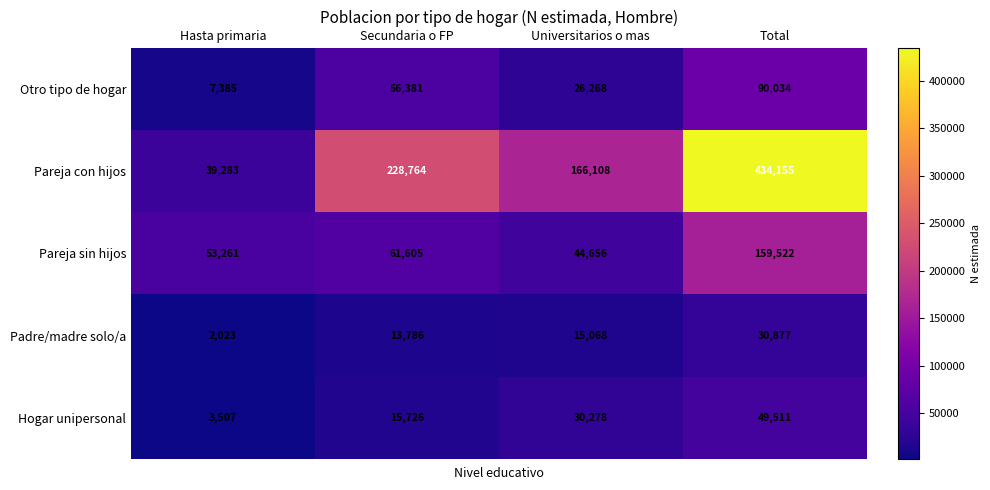

At how many categories does at least one series exceed 46095?

4